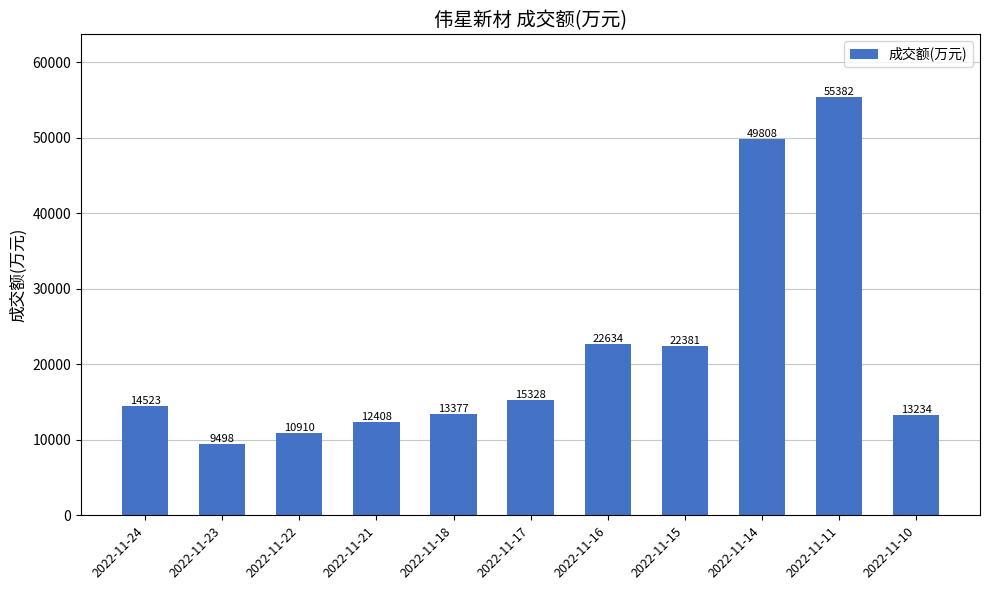

True or false: the data shows 55382 at 2022-11-11.

True